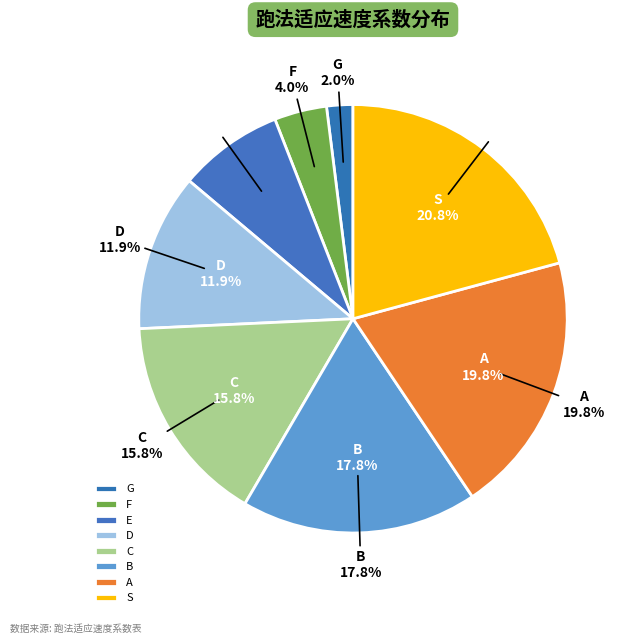

To the nearest percent, what percentage of the pie is E?

8%